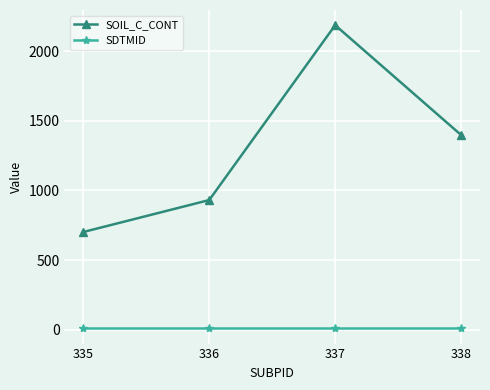

What is the sum of the SOIL_C_CONT values at 338 and 336?

2329.3